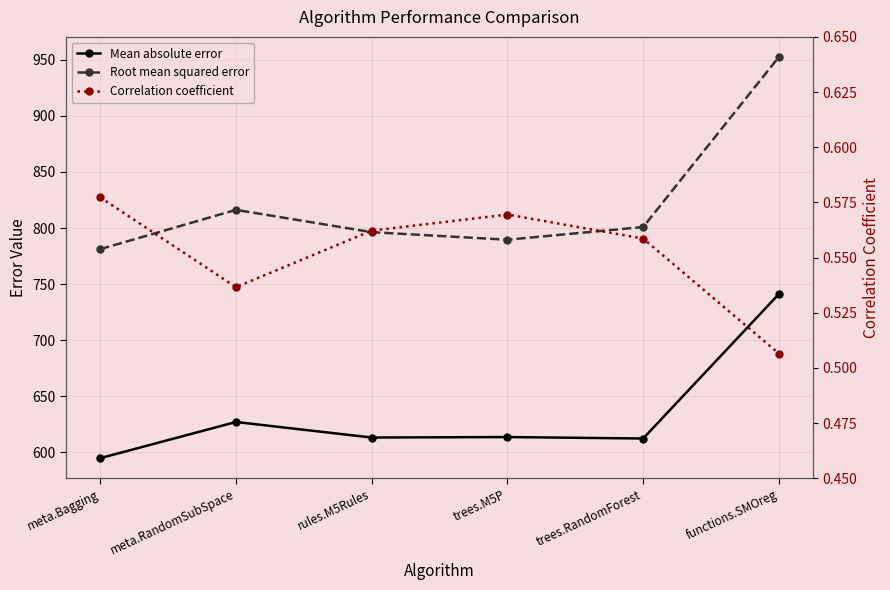

How many lines are shown in the chart?

3